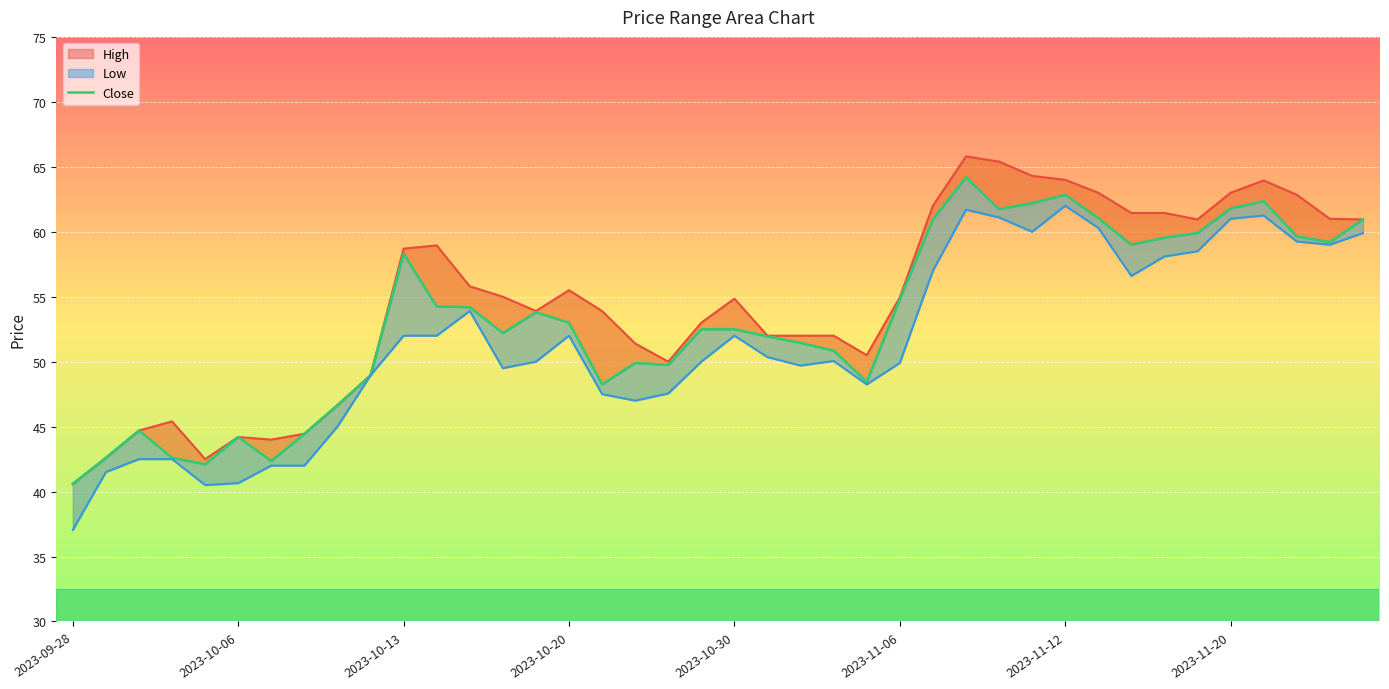

What is the value of the Low point at the 35th from the left?

58.5